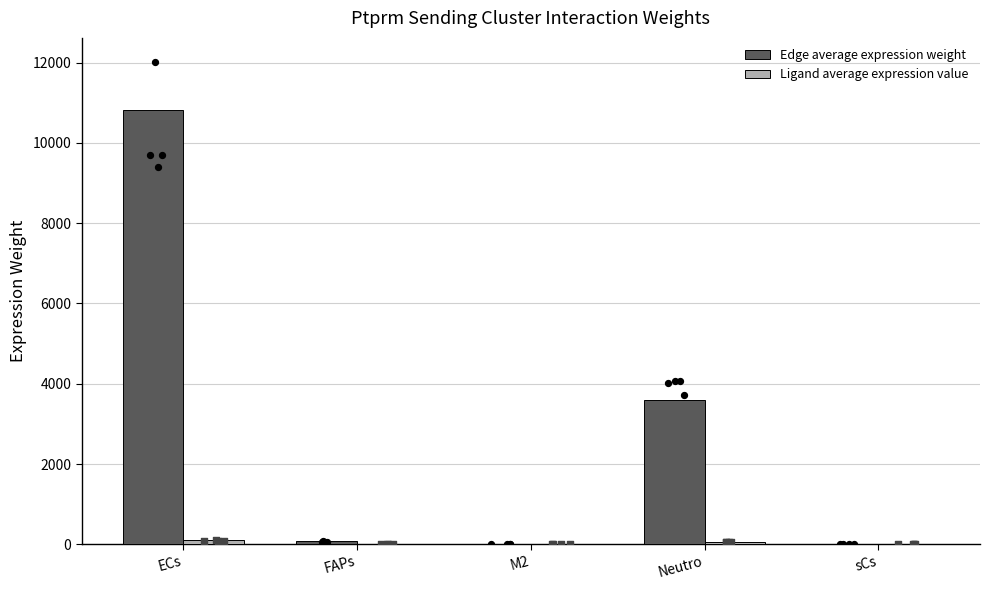

Which series has the widest spread of Y values?

Edge average expression weight